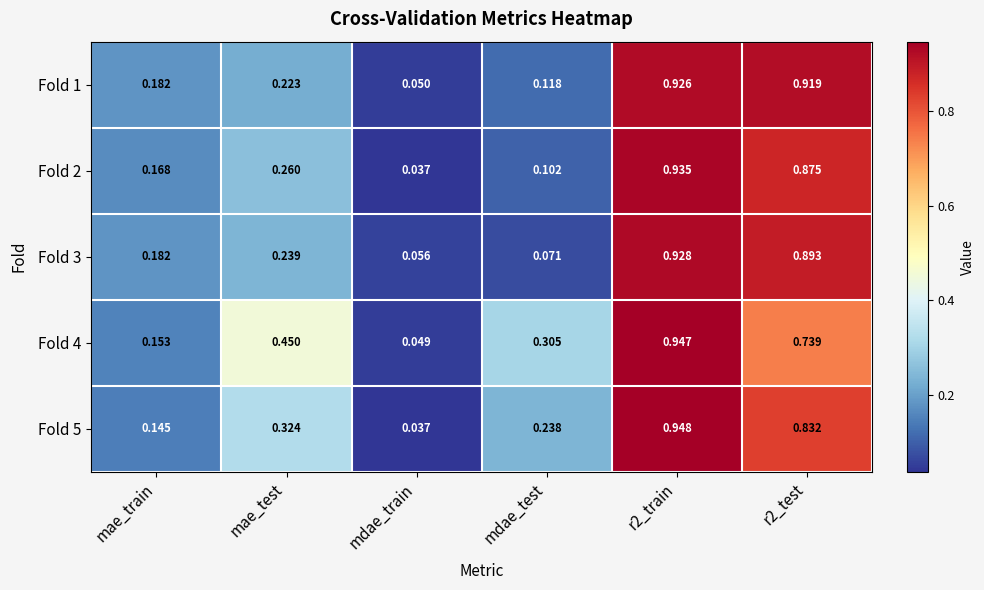

At which category is the sum across all series the highest?

r2_train